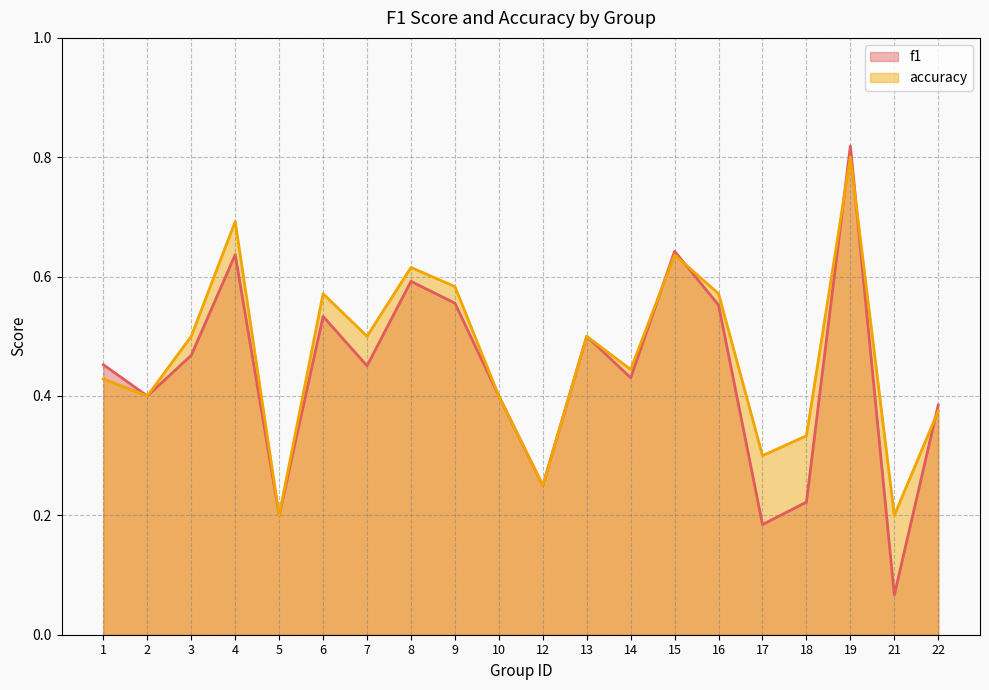

Which series has the largest range (max minus min)?

f1